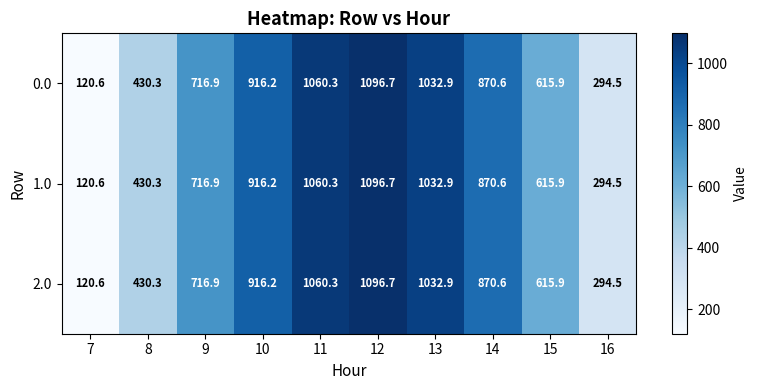

Which label corresponds to the largest value in the chart?

12